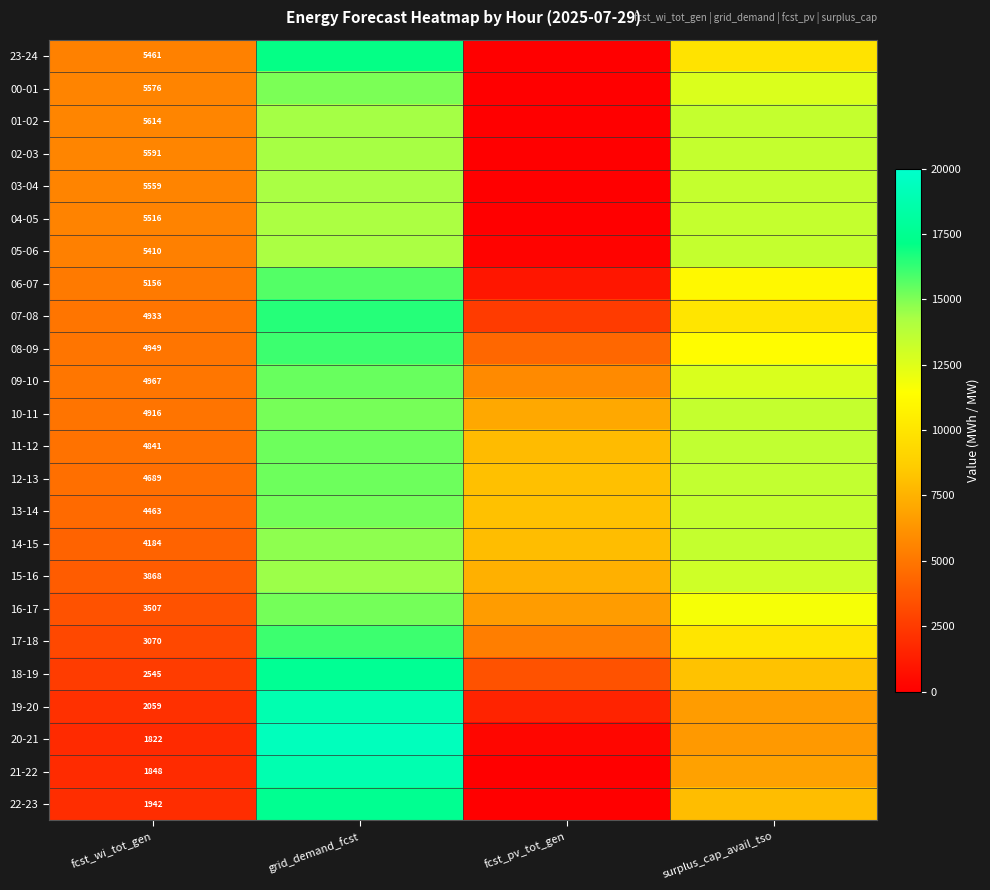

True or false: 06-07 has a value of 2545 at fcst_wi_tot_gen.

False